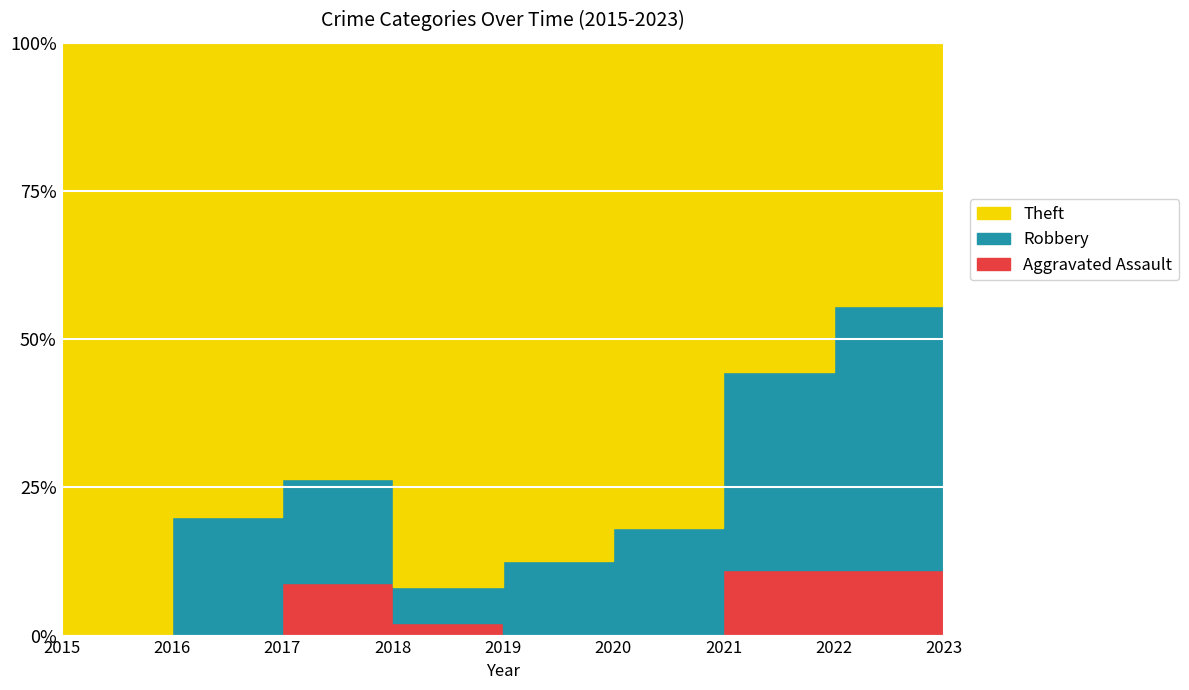

True or false: Robbery has more than 0 interior local peaks.

True